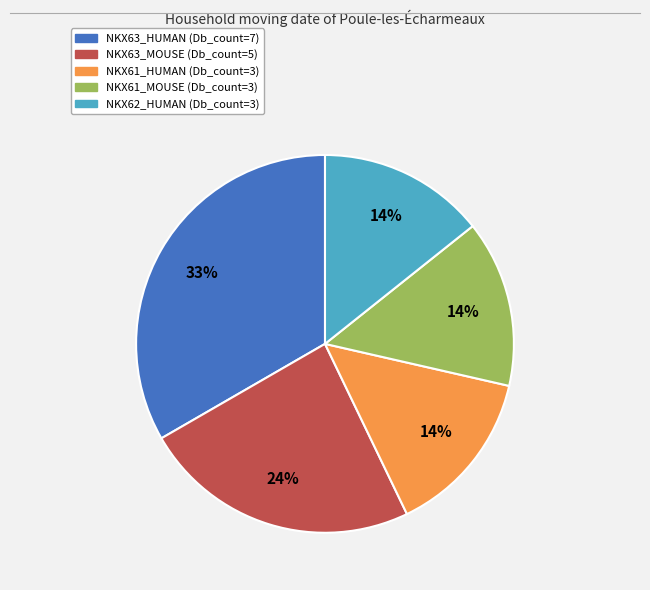

To the nearest percent, what percentage of the pie is NKX62_HUMAN?

14%